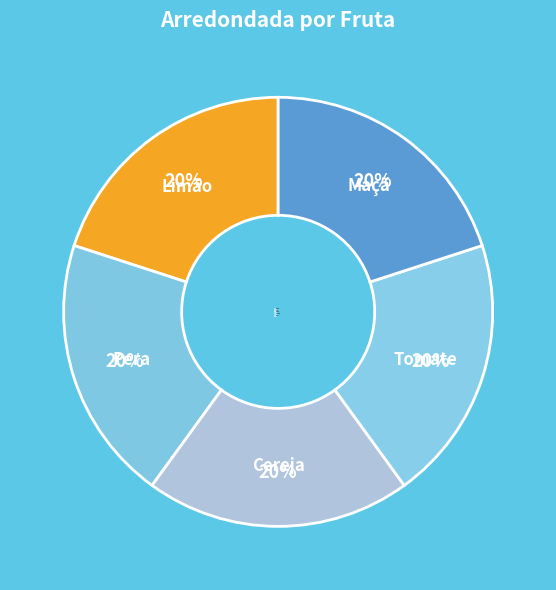

To the nearest percent, what is the average slice percentage?

20%